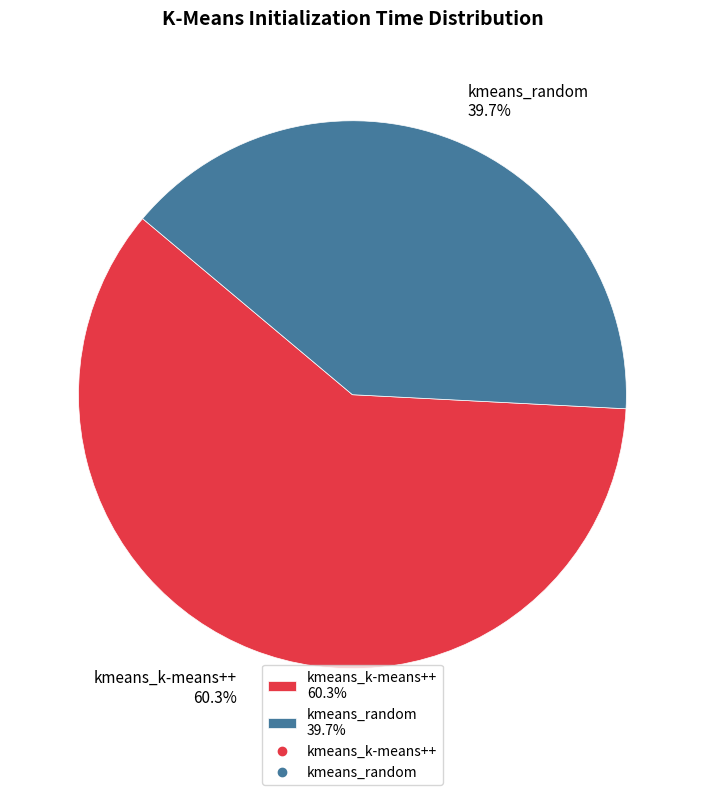

Which category has the biggest portion of the pie?

kmeans_k-means++